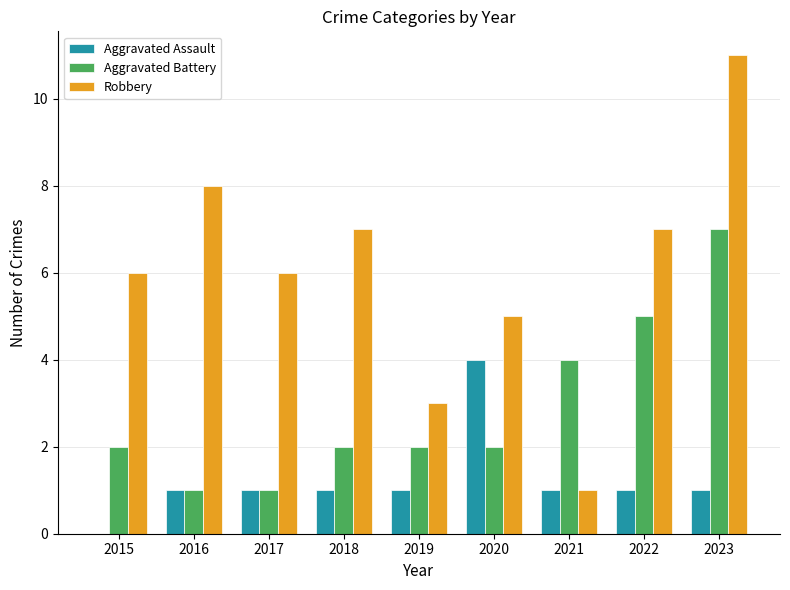

What is the average value of the Aggravated Battery series?

3